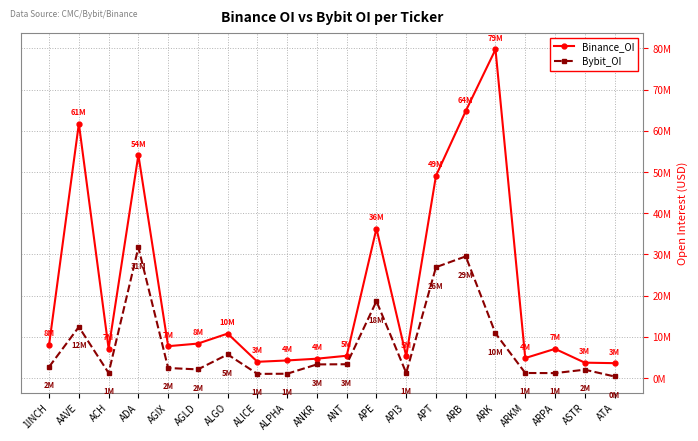

What are all the series names shown in the legend?

Binance_OI, Bybit_OI